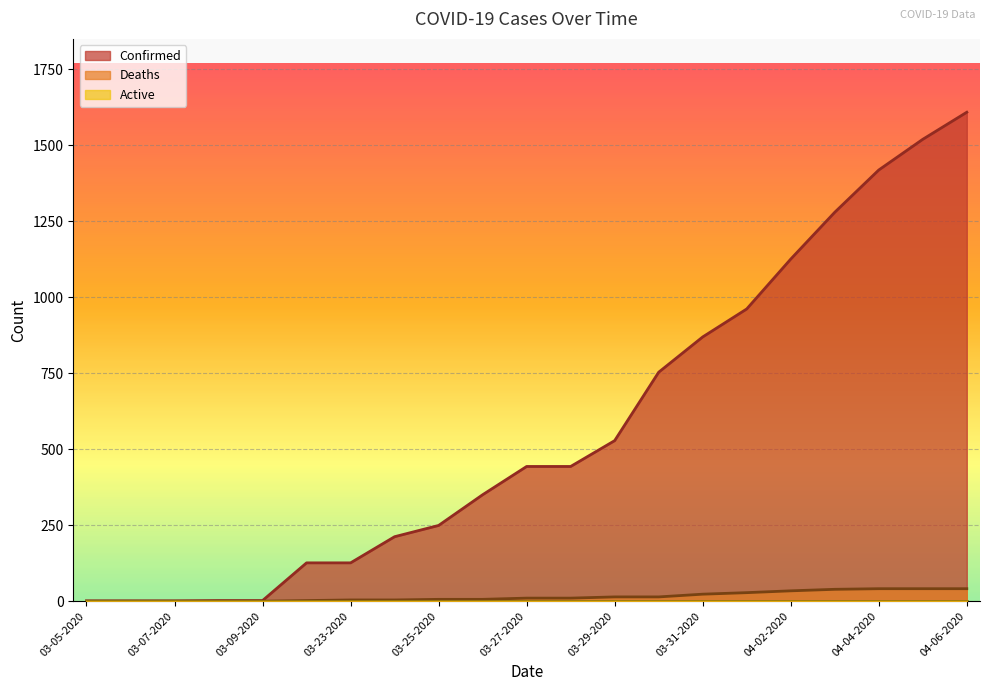

True or false: Deaths and Confirmed cross at least once.

False